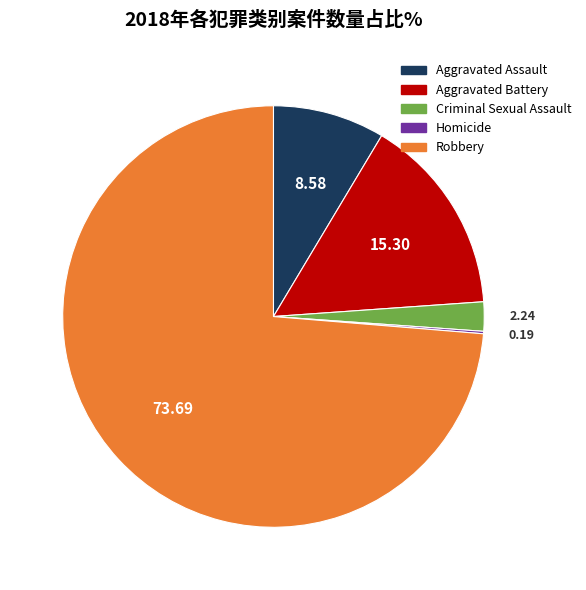

What is the majority slice?

Robbery